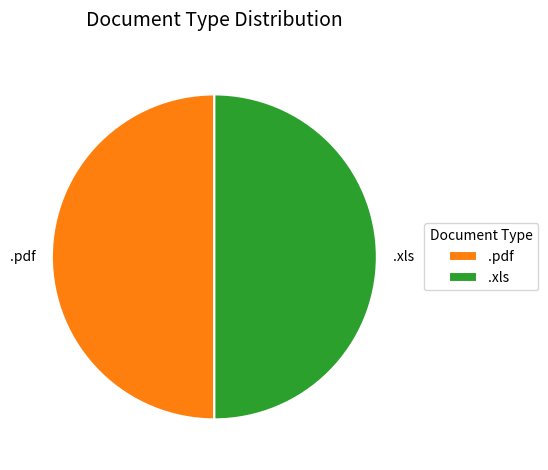

Approximately how many times larger is the value at .pdf compared to .xls?

1.0